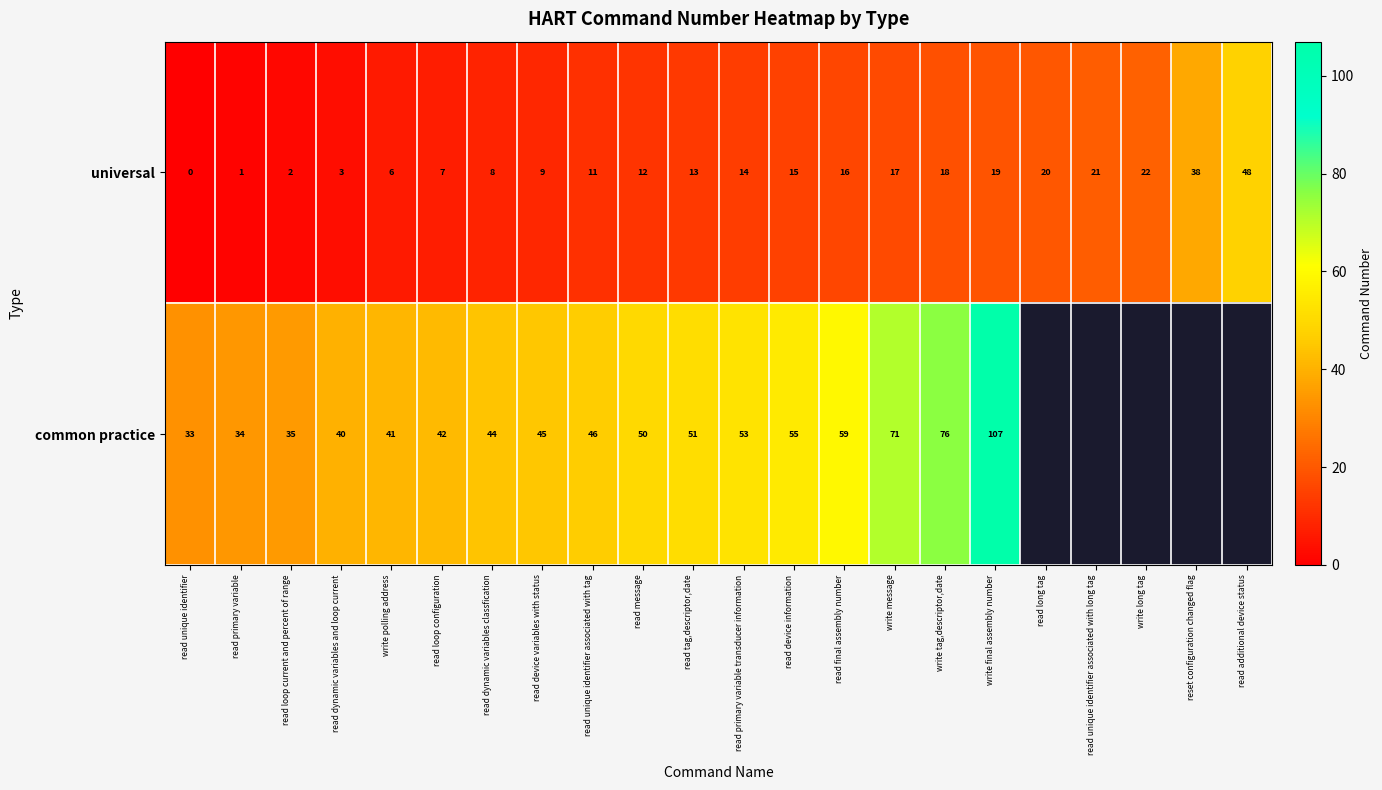

List the labels in order of universal value, largest first.

read additional device status, reset configuration changed flag, write long tag, read unique identifier associated with long tag, read long tag, write final assembly number, write tag,descriptor,date, write message, read final assembly number, read device information, read primary variable transducer information, read tag,descriptor,date, read message, read unique identifier associated with tag, read device variables with status, read dynamic variables classfication, read loop configuration, write polling address, read dynamic variables and loop current, read loop current and percent of range, read primary variable, read unique identifier